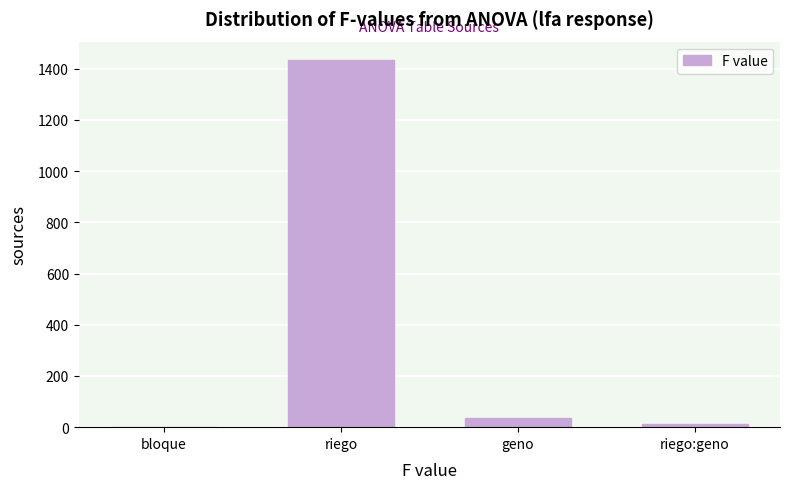

Reading left to right, what are all the values shown in this chart?

bloque=1.6	riego=1433.8	geno=34.0	riego:geno=14.0